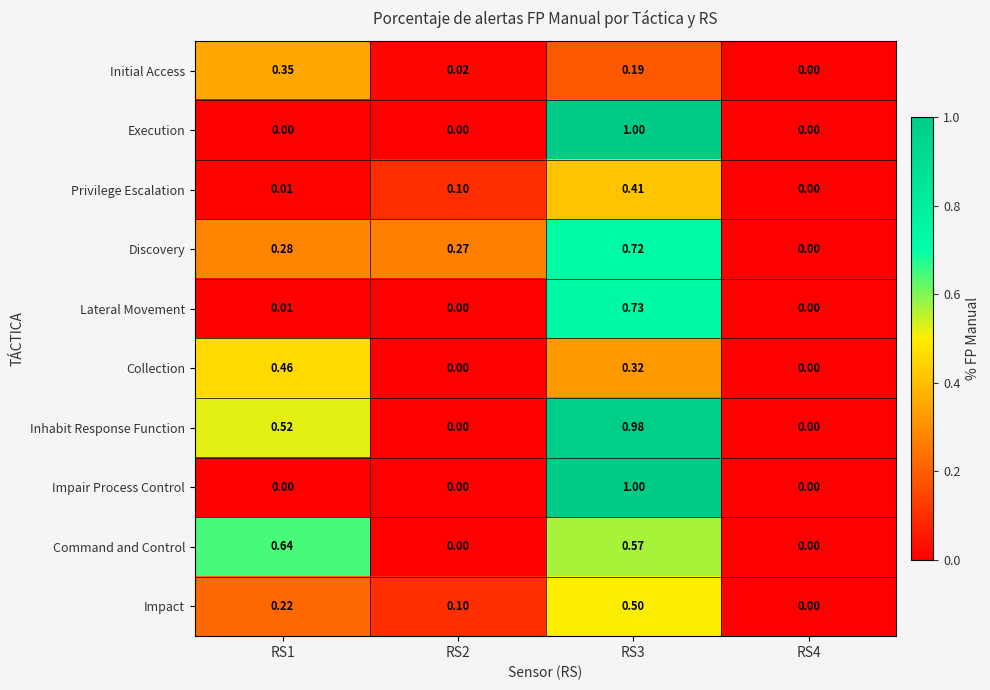

Which series has the largest total across all categories?

Inhabit Response Function